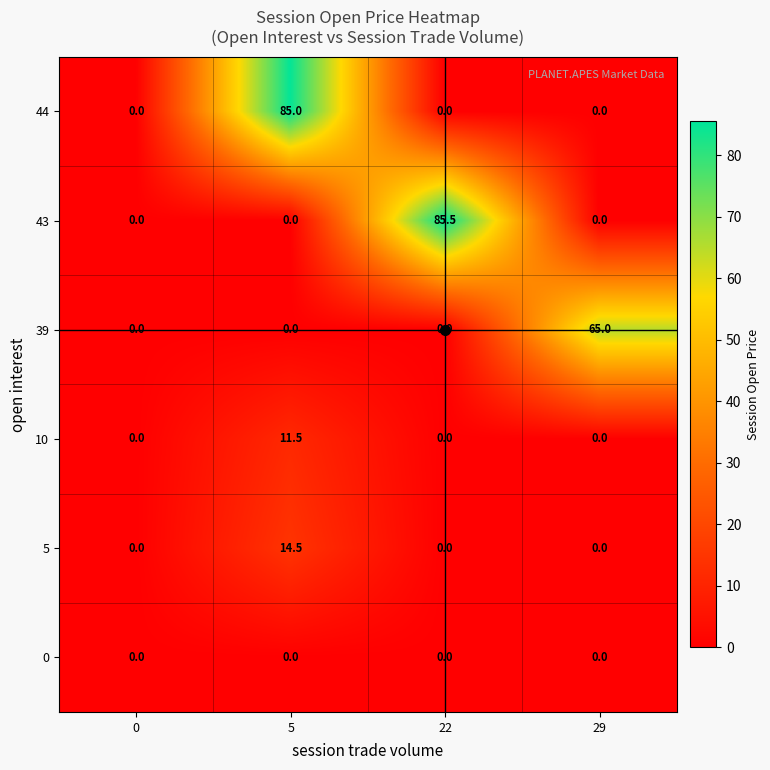

The value of 43 at 22 is 85.5. True or false?

True